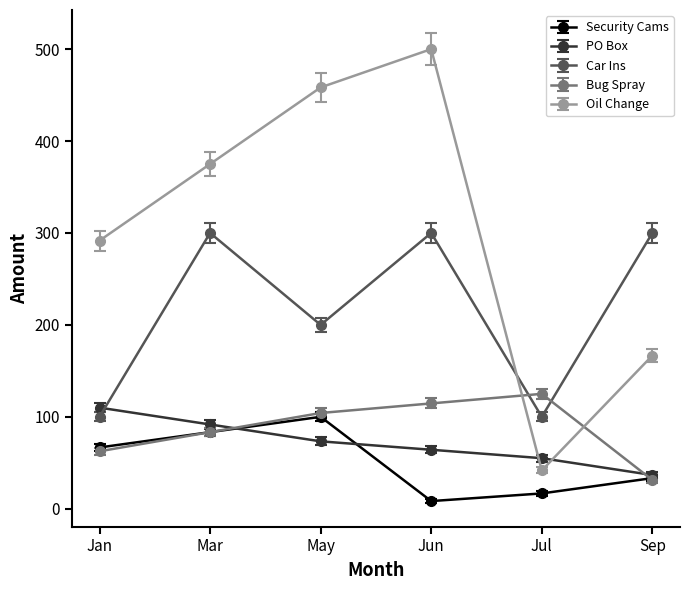

What is the spread (max minus min) of values at Jan?

229.2